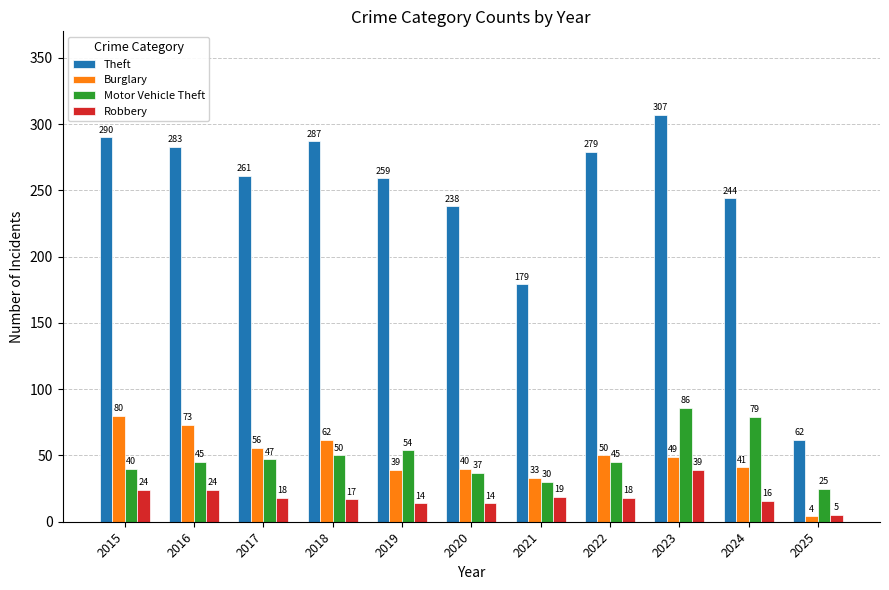

Which series has the largest range (max minus min)?

Theft